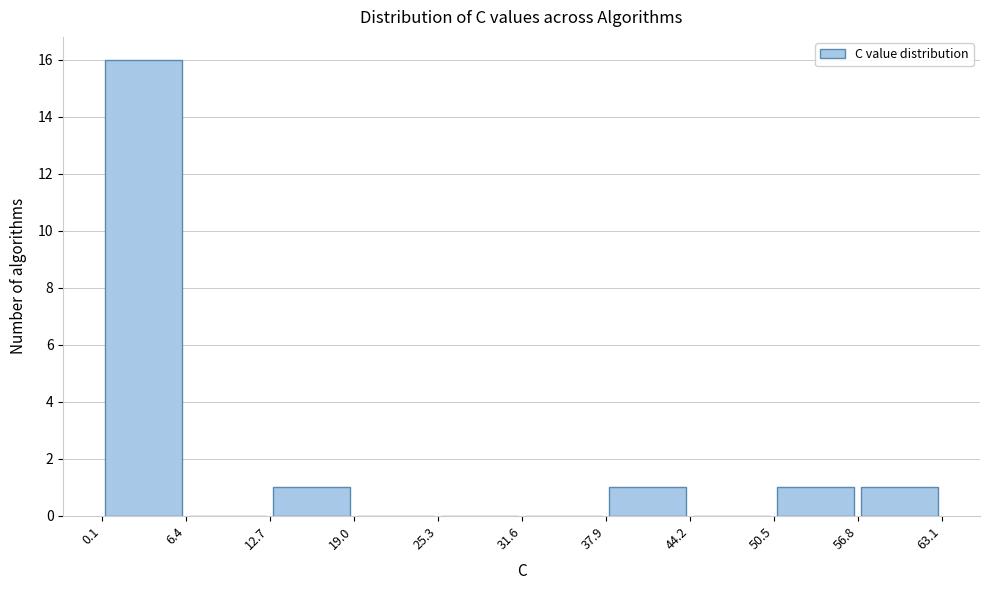

Reading left to right, transcribe this chart: for each bar, give the range it covers on the x-axis and its height. The values are not printed on the chart, so give them approximately, as read against the axis.

0.1 to 6.4: 16
6.4 to 12.7: 0
12.7 to 19.0: 1
19.0 to 25.3: 0
25.3 to 31.6: 0
31.6 to 37.9: 0
37.9 to 44.2: 1
44.2 to 50.5: 0
50.5 to 56.8: 1
56.8 to 63.1: 1